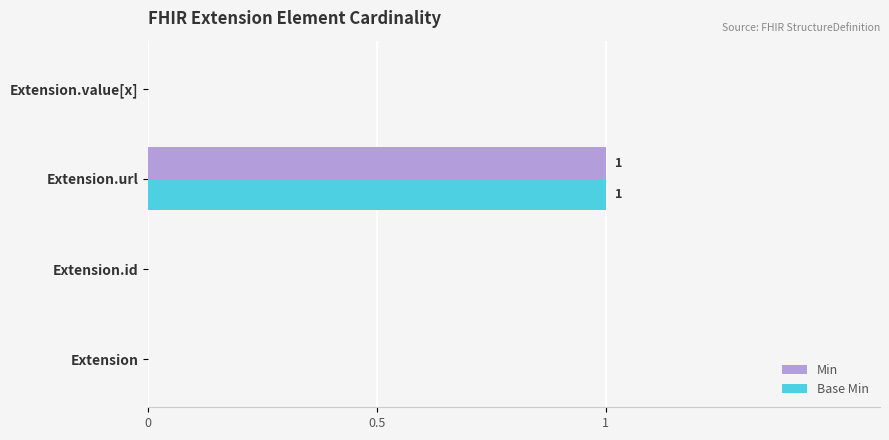

At which label does Min reach its peak?

Extension.url